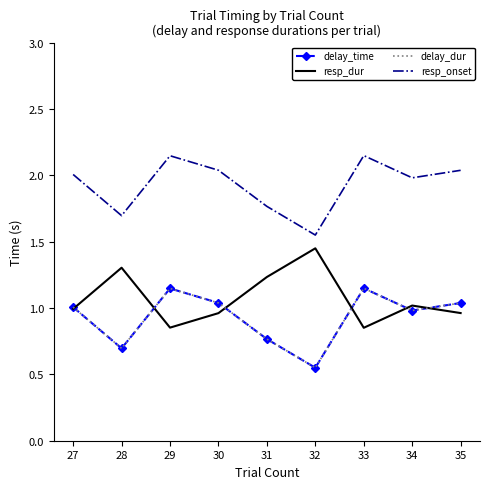

What is the minimum value shown in the chart?

0.6